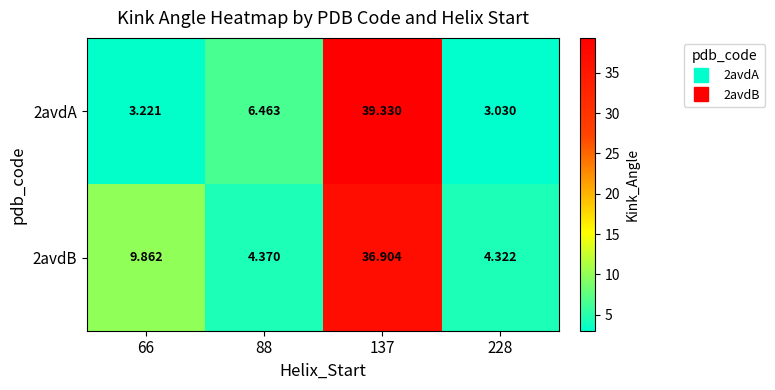

Is the value of 2avdA at 66 greater than the value of 2avdB at 88?

No